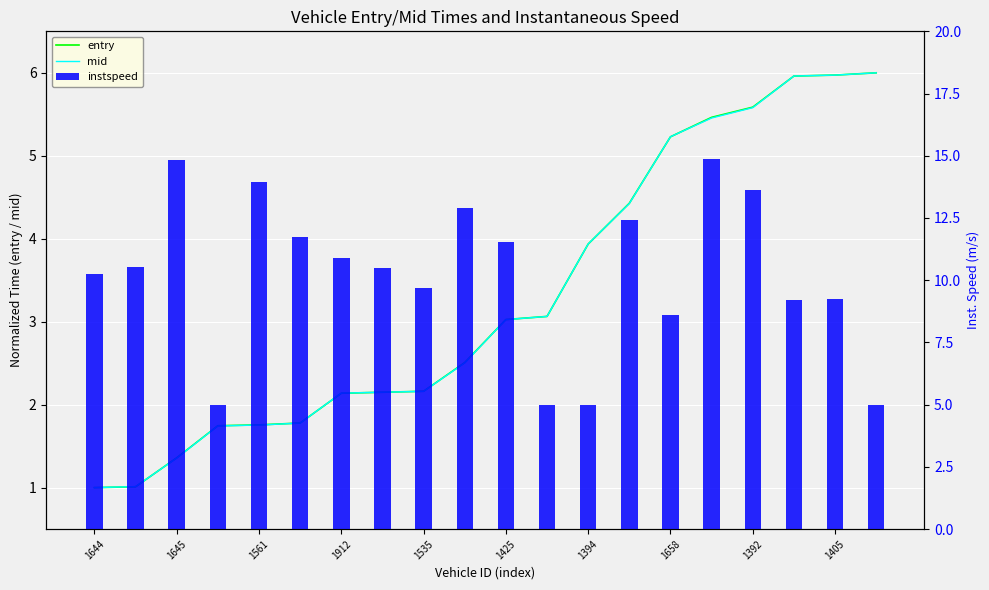

At how many categories does at least one series exceed 4?

20